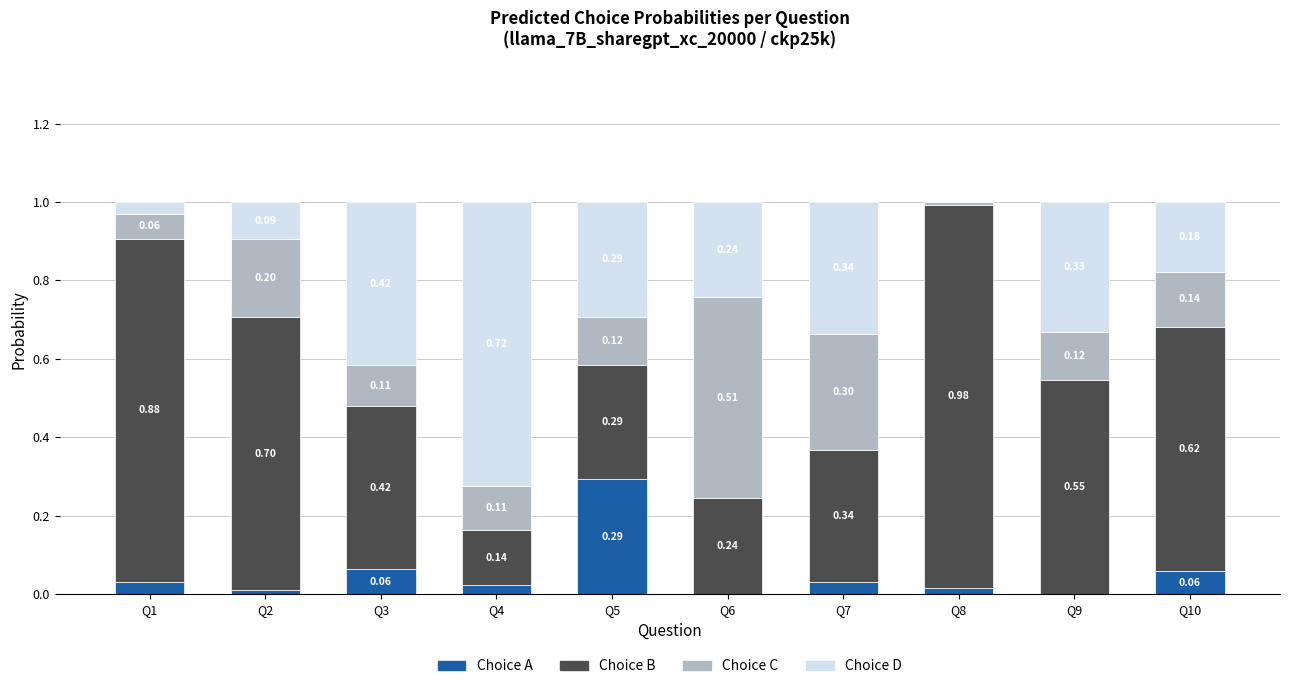

What are all the series names shown in the legend?

Choice A, Choice B, Choice C, Choice D